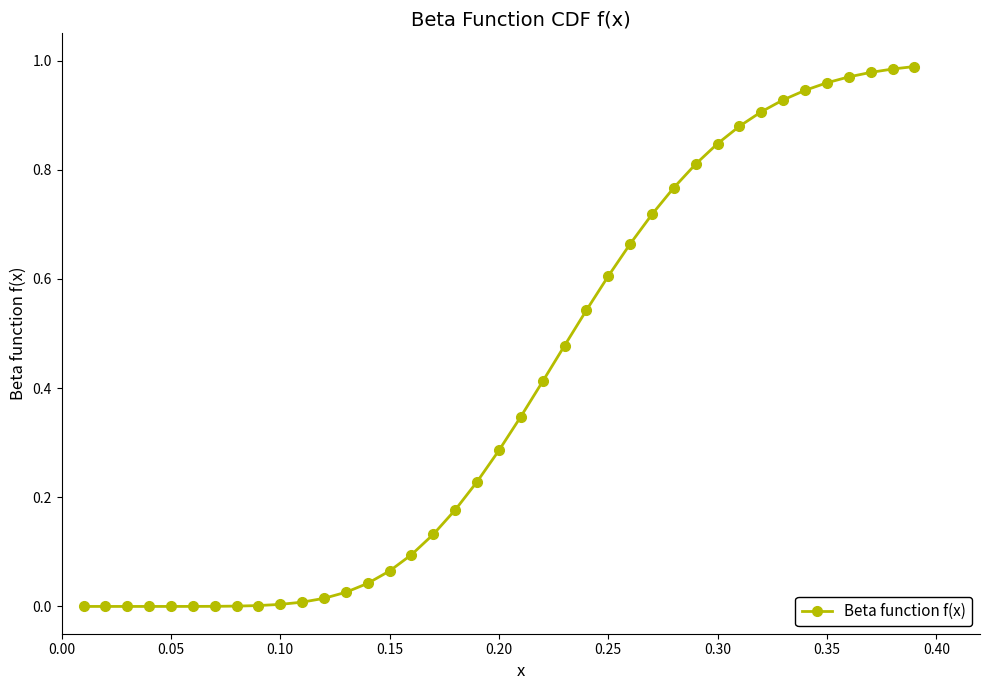

What is the sum of all values?

15.8